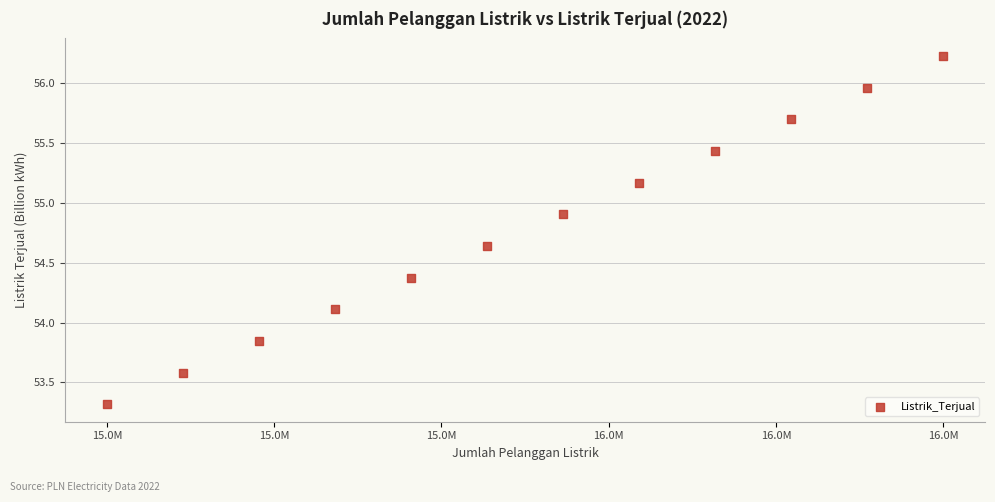

What Y value in the scatter plot is closest to 54?

54.1